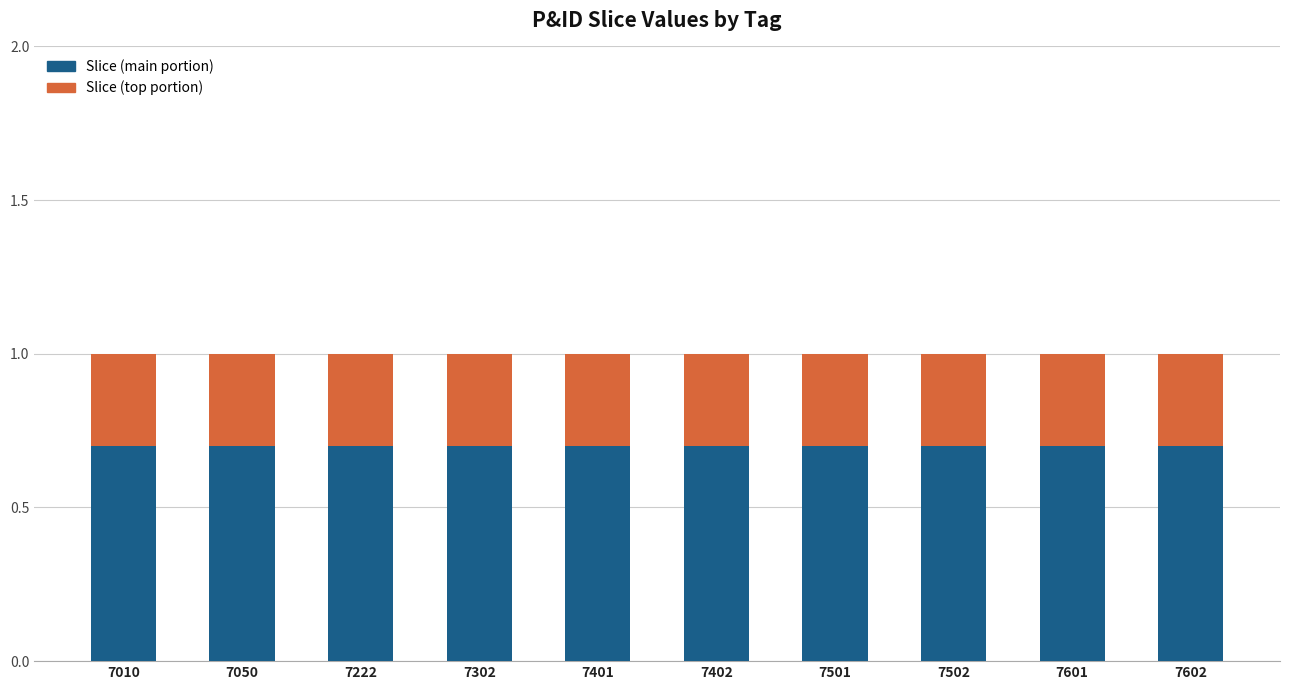

What is the total value across all series at 7501?

1.0